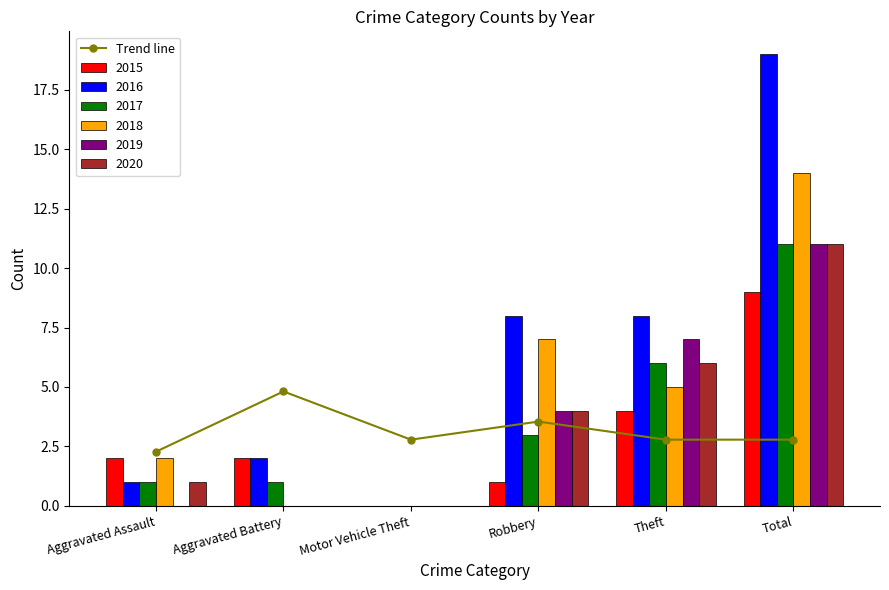

What is the maximum value for 2017?

11